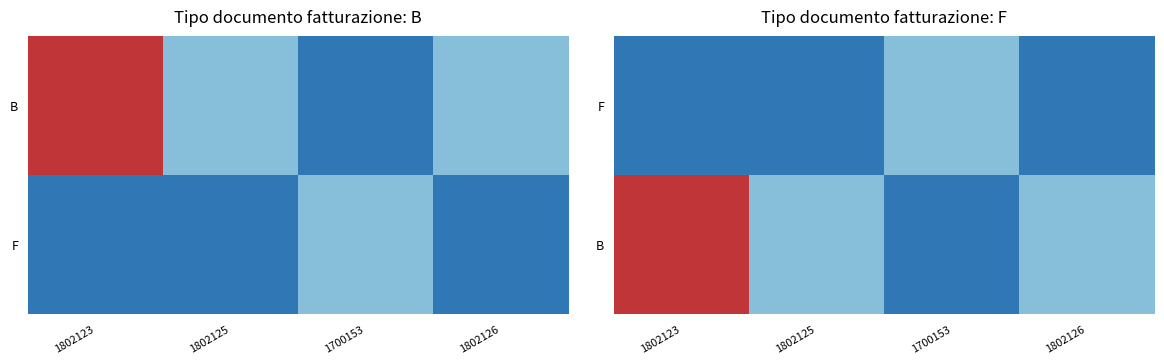

How many values in the B series exceed 1?

1